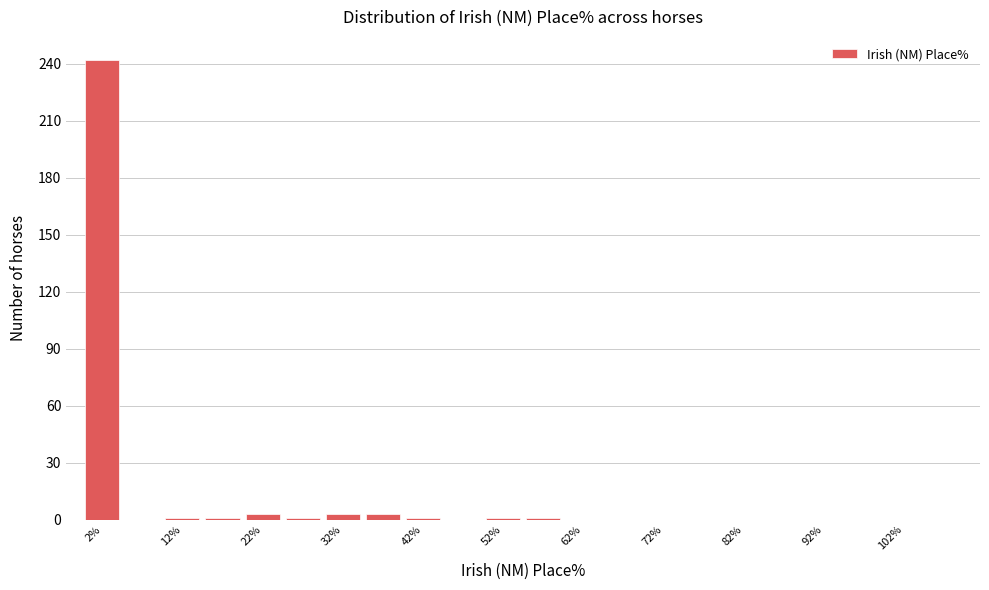

Reading left to right, transcribe this chart: for each bar, give the range it covers on the x-axis and its height. The values are not printed on the chart, so give them approximately, as read against the axis.

0 to 5: 240
5 to 10: 0
10 to 15: under 5
15 to 20: under 5
20 to 25: under 5
25 to 30: under 5
30 to 35: under 5
35 to 40: under 5
40 to 45: under 5
45 to 50: 0
50 to 55: under 5
55 to 60: under 5
60 to 65: 0
65 to 70: 0
70 to 75: 0
75 to 80: 0
80 to 85: 0
85 to 90: 0
90 to 95: 0
95 to 100: 0
100 to 105: 0
105 to 110: 0